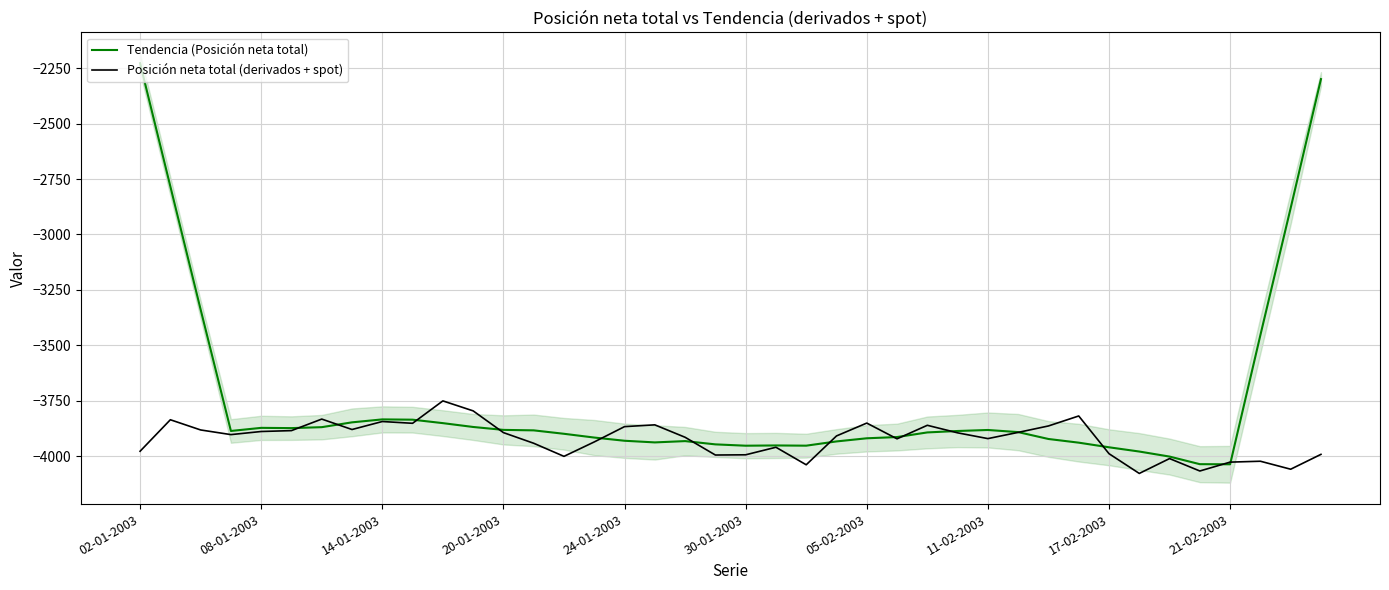

What are all the series names shown in the legend?

Tendencia (Posición neta total), Posición neta total (derivados + spot)